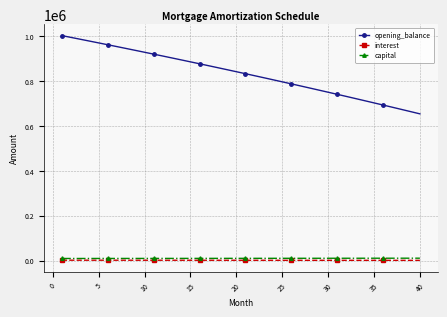

What is the lowest value of the opening_balance series?

653321.6